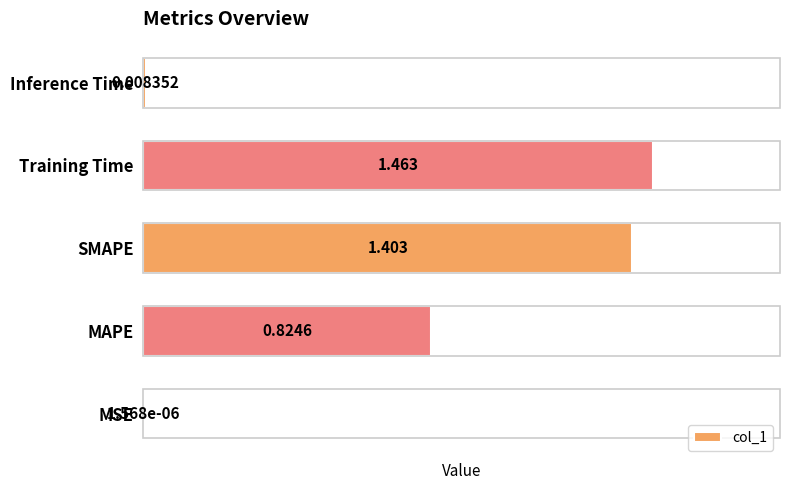

At which category does the chart reach its peak across all series?

Training Time